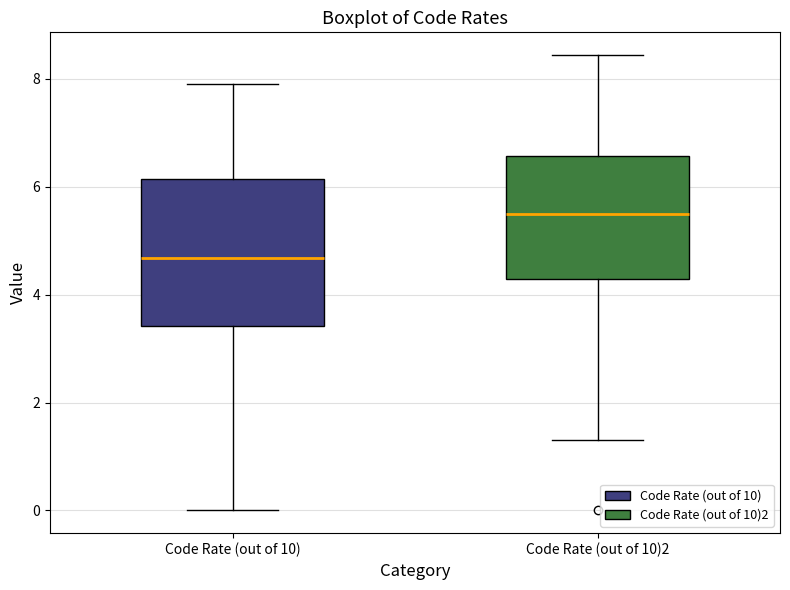

Which box's median line is the highest?

Code Rate (out of 10)2